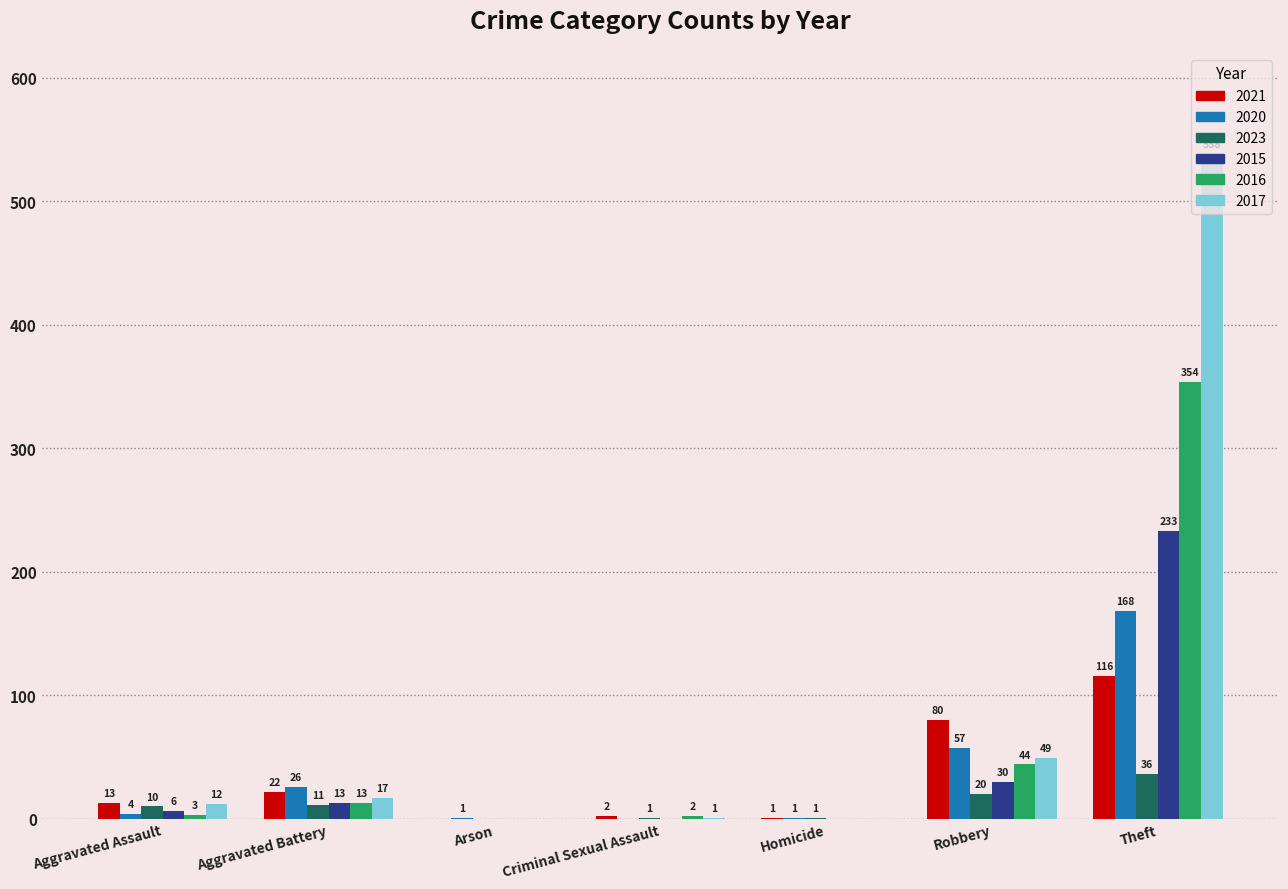

Which series has the widest spread of values?

2017